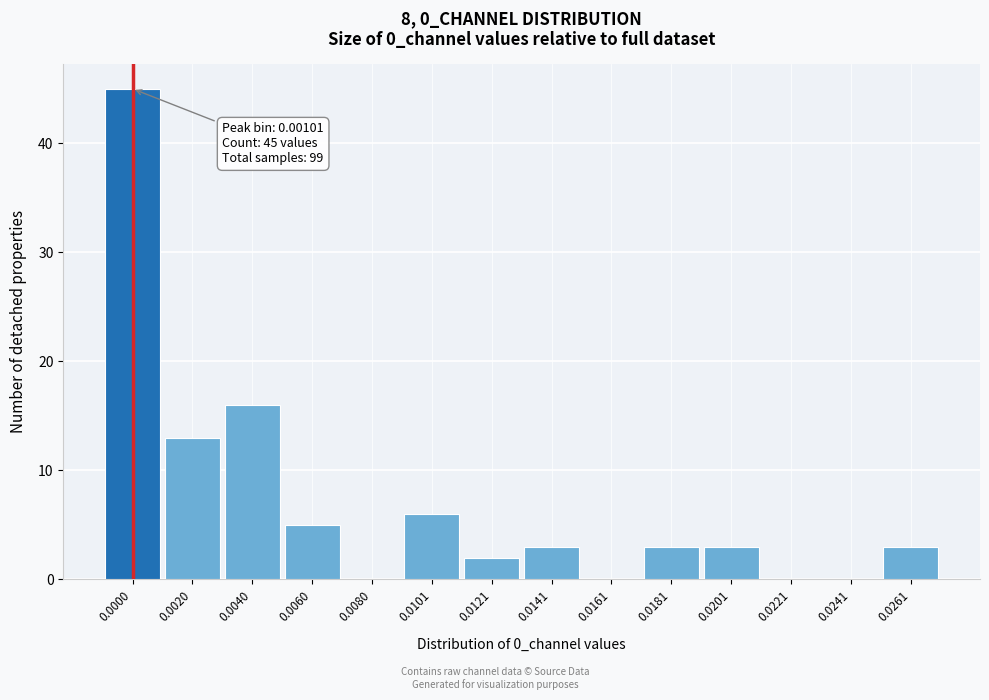

Reading right to left, what are all the values shown in this chart?

0.0261=3	0.0241=0	0.0221=0	0.0201=3	0.0181=3	0.0161=0	0.0141=3	0.0121=2	0.0101=6	0.0080=0	0.0060=5	0.0040=16	0.0020=13	0.0000=45